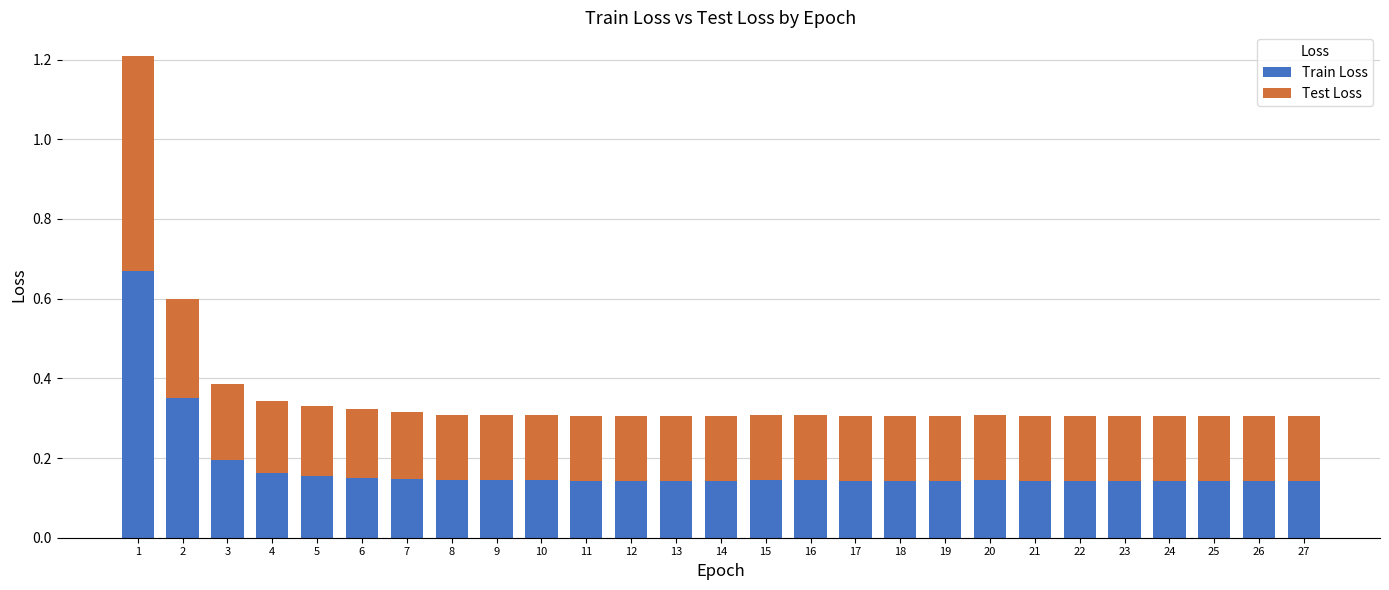

What is the total value across all series at 15?

0.3